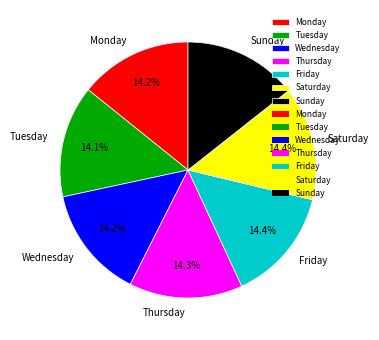

To the nearest percent, what is the combined percentage of Friday and Thursday?

29%